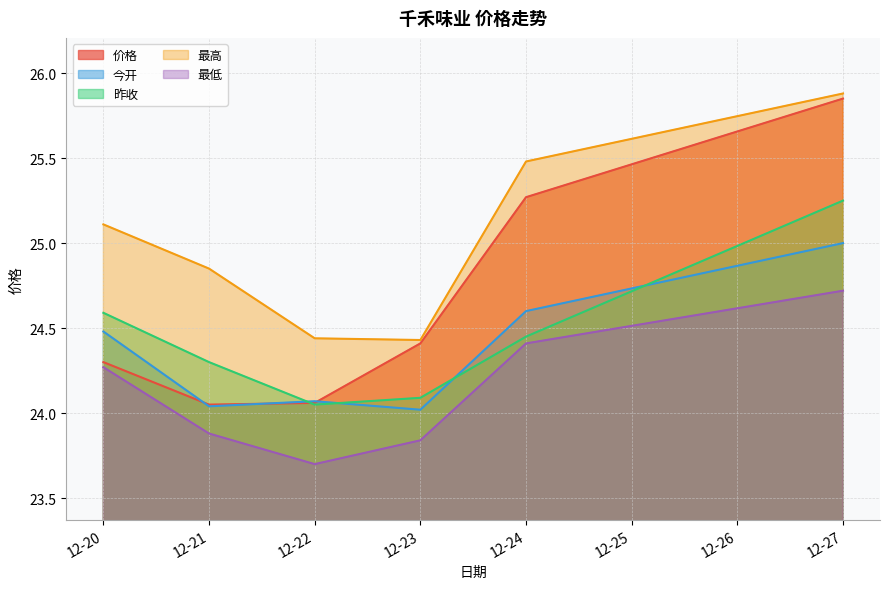

At which category is the sum across all series the highest?

12-27